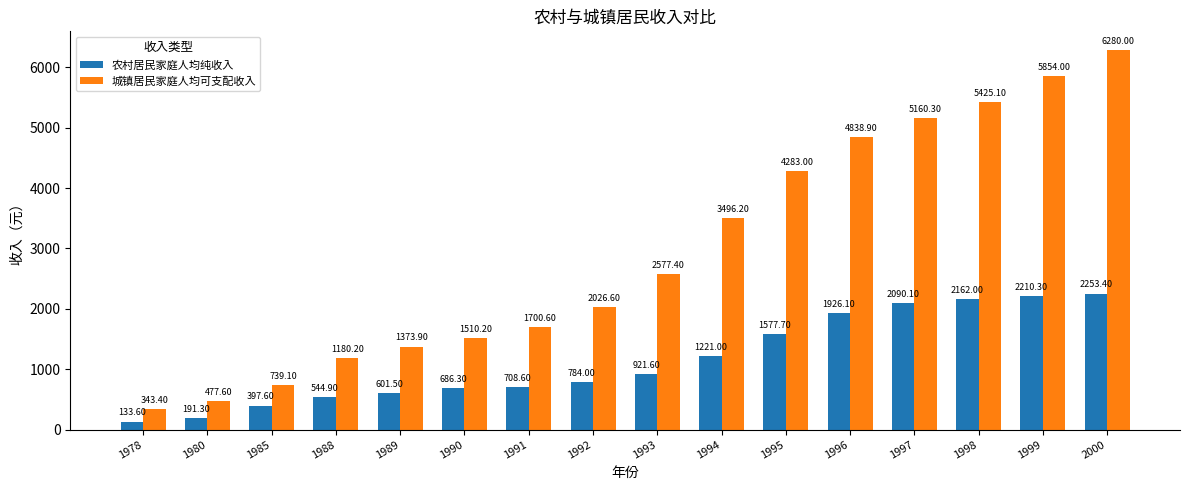

List the series in order of their overall mean, highest first.

城镇居民家庭人均可支配收入, 农村居民家庭人均纯收入